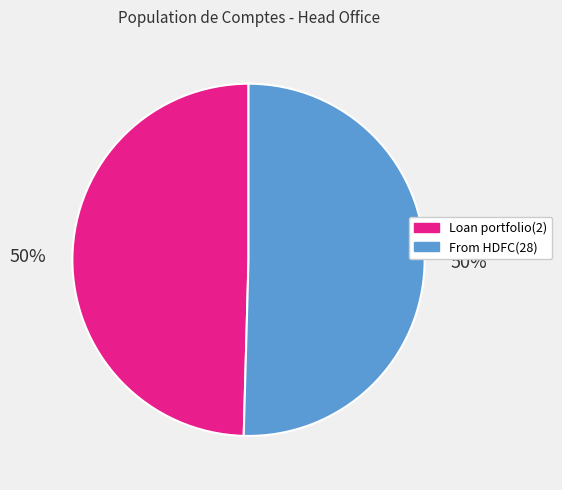

To the nearest percent, what is the combined percentage of Loan portfolio(2) and From HDFC(28)?

100%